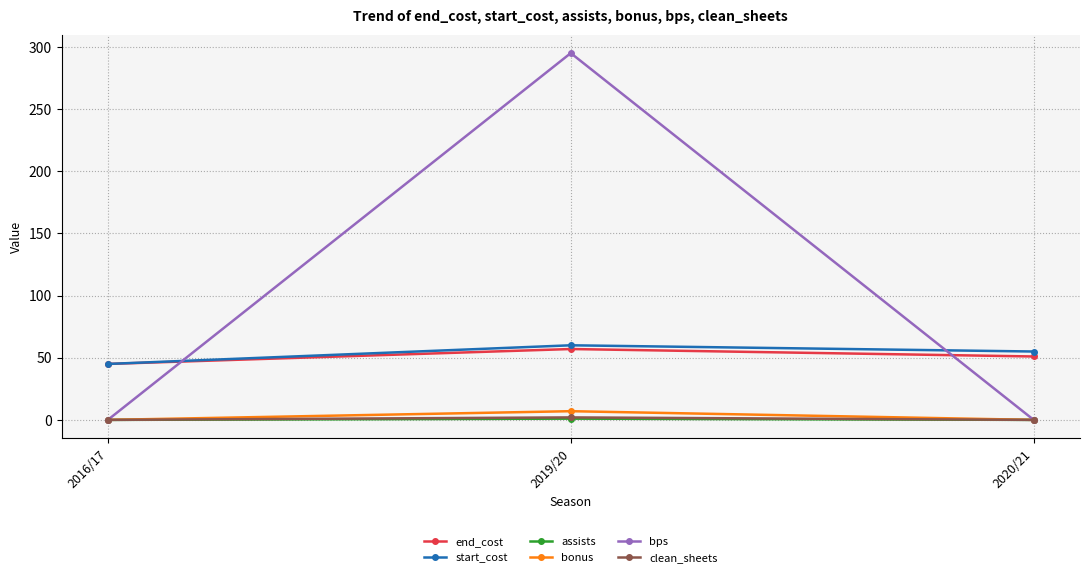

How many clean_sheets values are between 0 and 2?

3